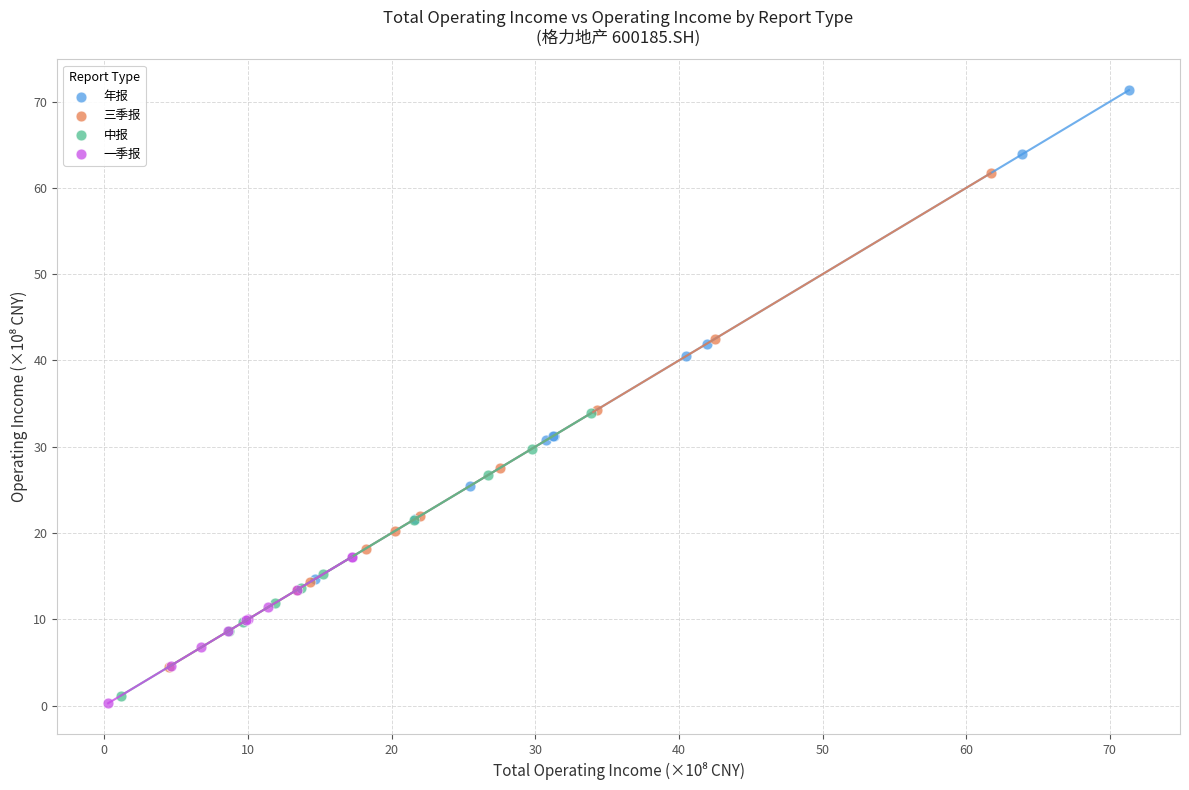

What are all the series names shown in the legend?

年报, 三季报, 中报, 一季报